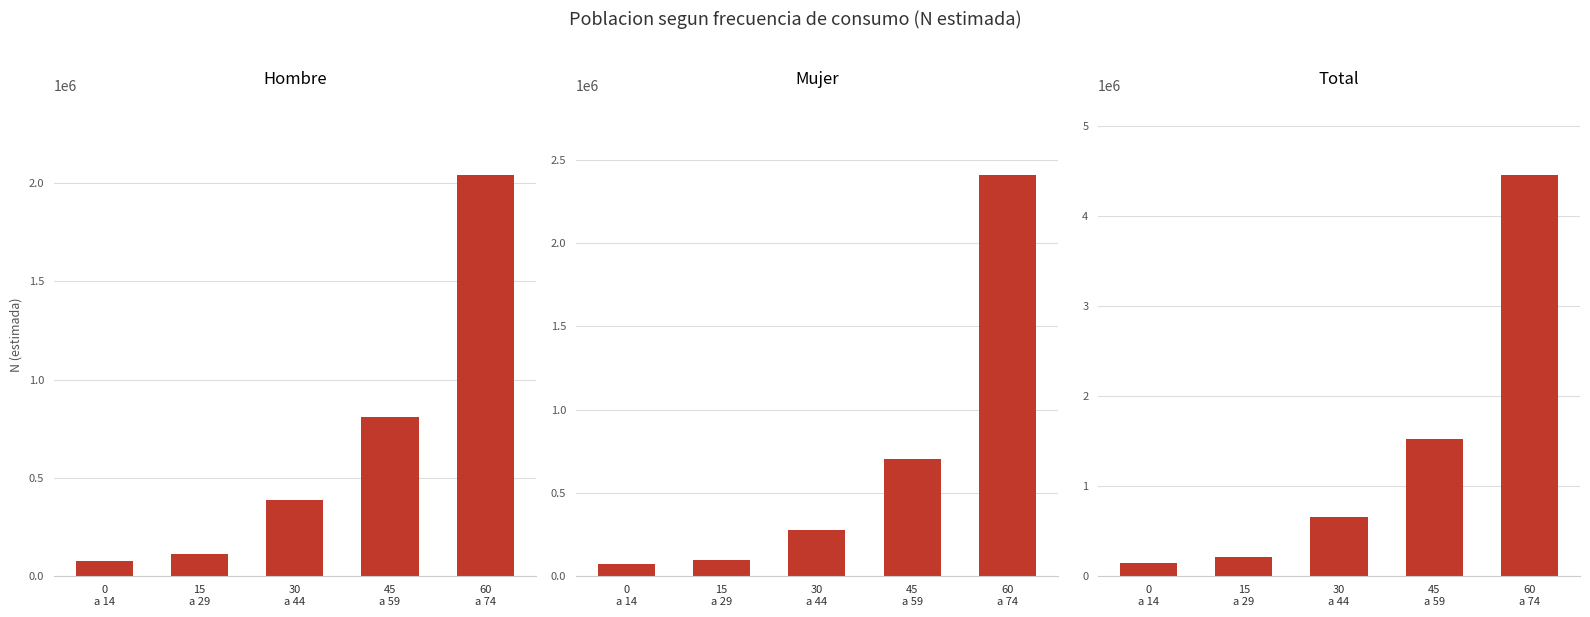

Rank the categories by Total value from lowest to highest.

0
a 14, 15
a 29, 30
a 44, 45
a 59, 60
a 74